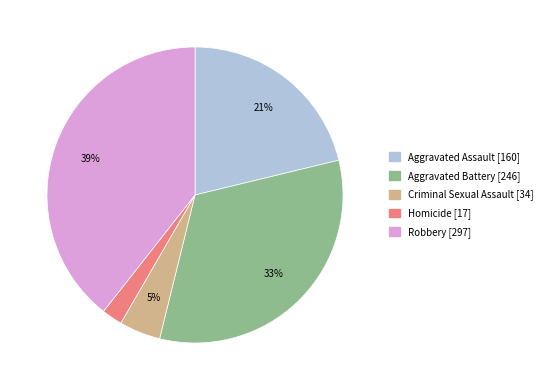

How many slices are in this pie chart?

5